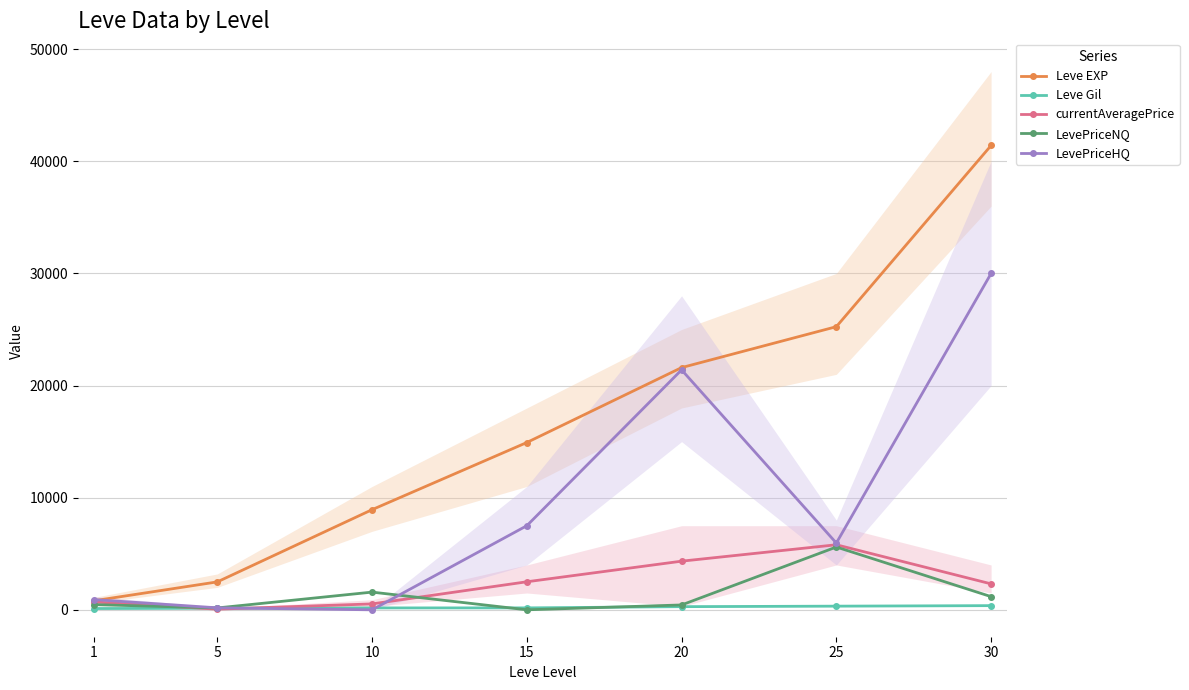

Is the value of Leve EXP at 10 greater than the value of LevePriceHQ at 25?

Yes